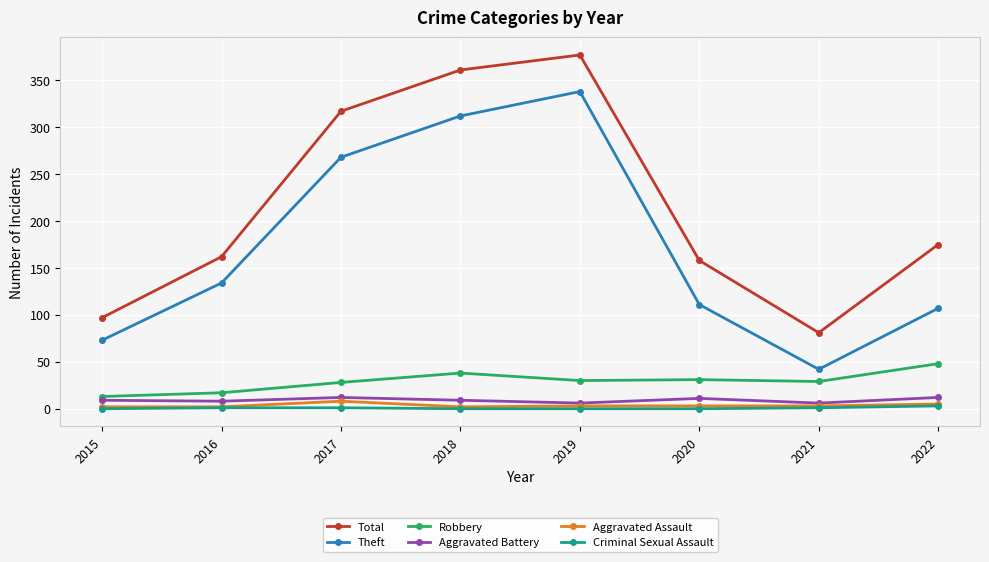

At which category does Total reach its first local valley?

2021